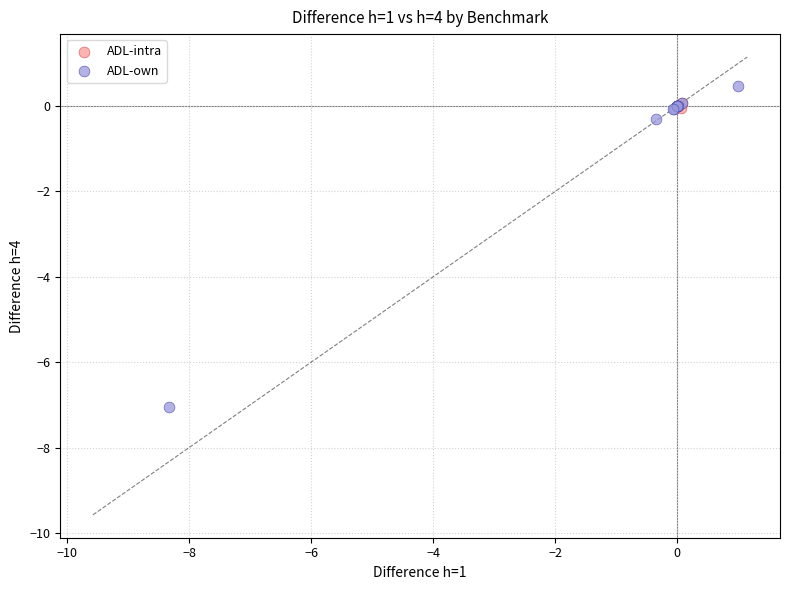

Which series contains the lowest Y value?

ADL-own